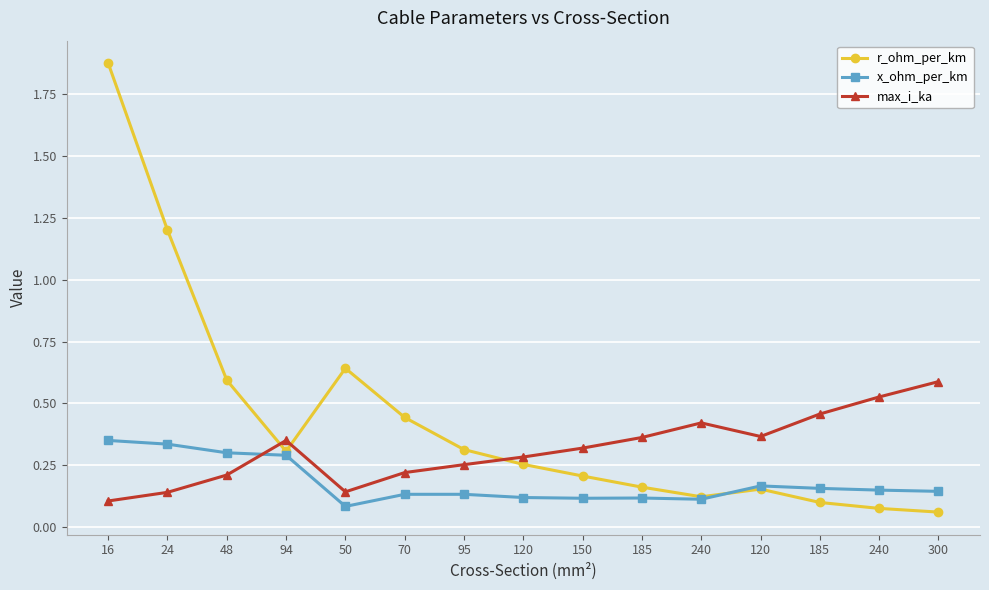

Does the chart display data point markers on the line(s)?

Yes